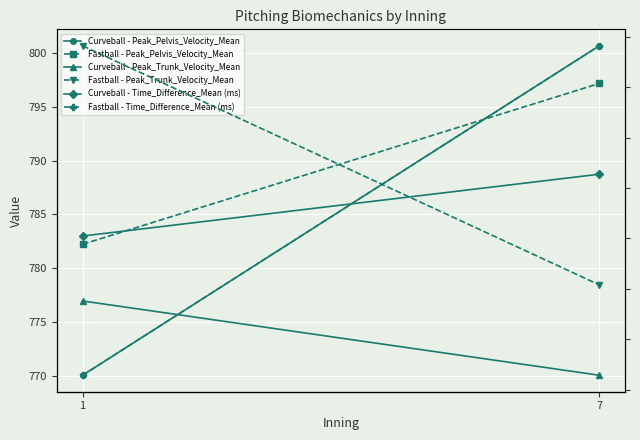

Rank the categories by Fastball - Time_Difference_Mean (ms) value from highest to lowest.

7, 1